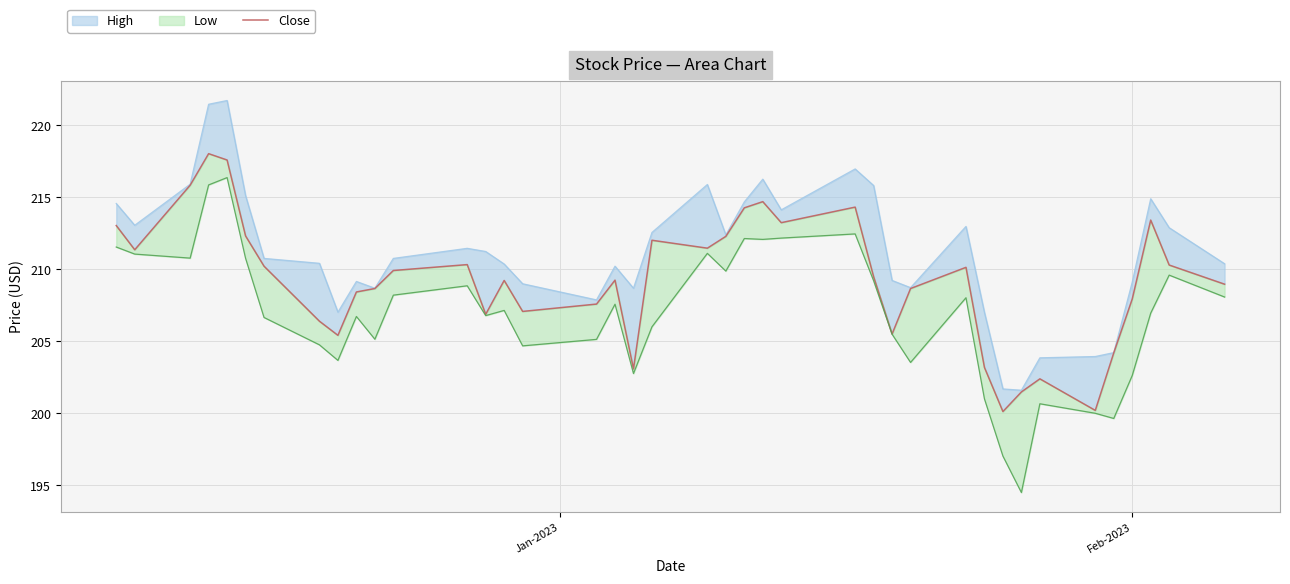

Is it true that the value at 2 is 69.1?

False